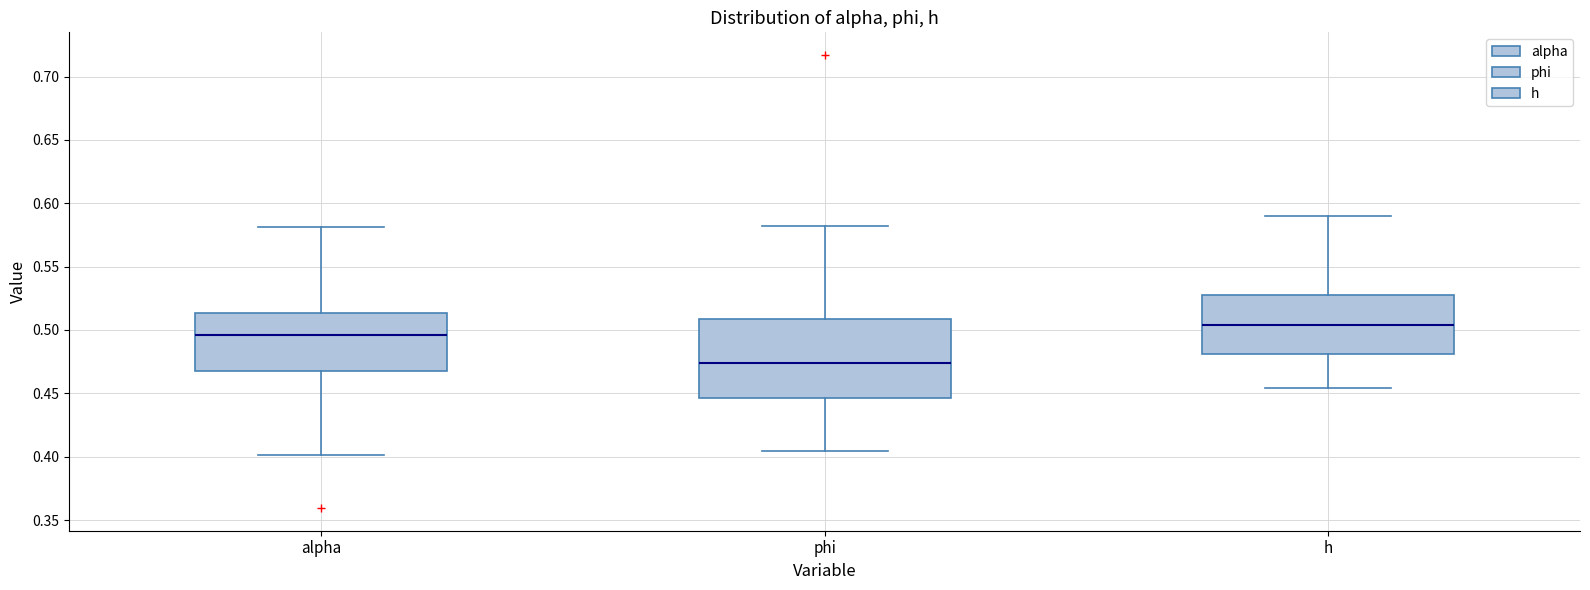

Reading left to right, transcribe this box plot: for each box, give where its median line is, the range the box spans, and where its two whiskers end, as read against the y-axis. The values are not printed on the chart, so give them approximately, as read against the axis.

alpha: median 0.495, box 0.470 to 0.515, whiskers 0.400 to 0.580
phi: median 0.475, box 0.445 to 0.510, whiskers 0.405 to 0.580
h: median 0.505, box 0.480 to 0.530, whiskers 0.455 to 0.590